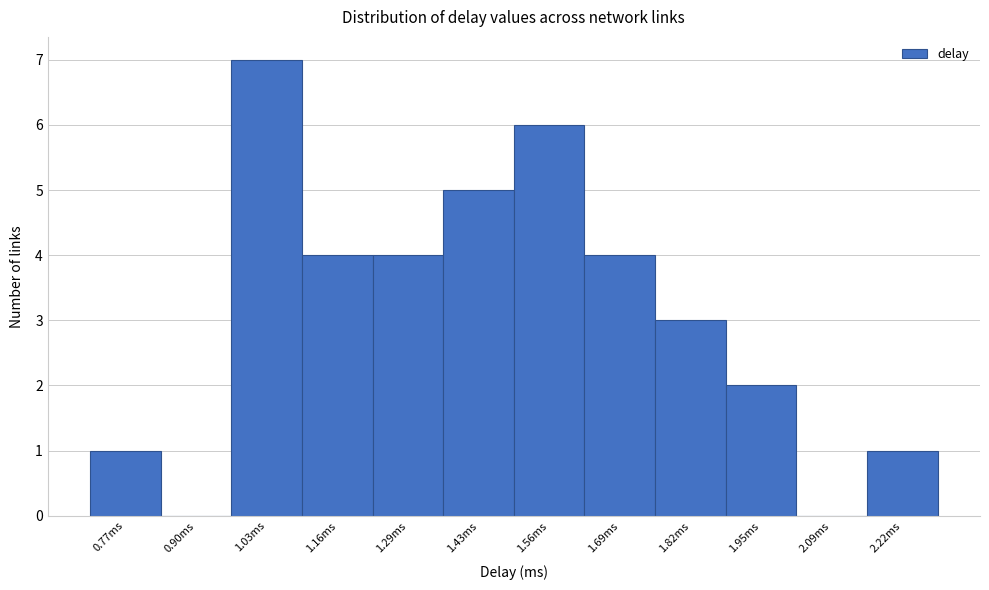

Reading right to left, transcribe all the data shown in this chart.

2.22ms=1	2.09ms=0	1.95ms=2	1.82ms=3	1.69ms=4	1.56ms=6	1.43ms=5	1.29ms=4	1.16ms=4	1.03ms=7	0.90ms=0	0.77ms=1